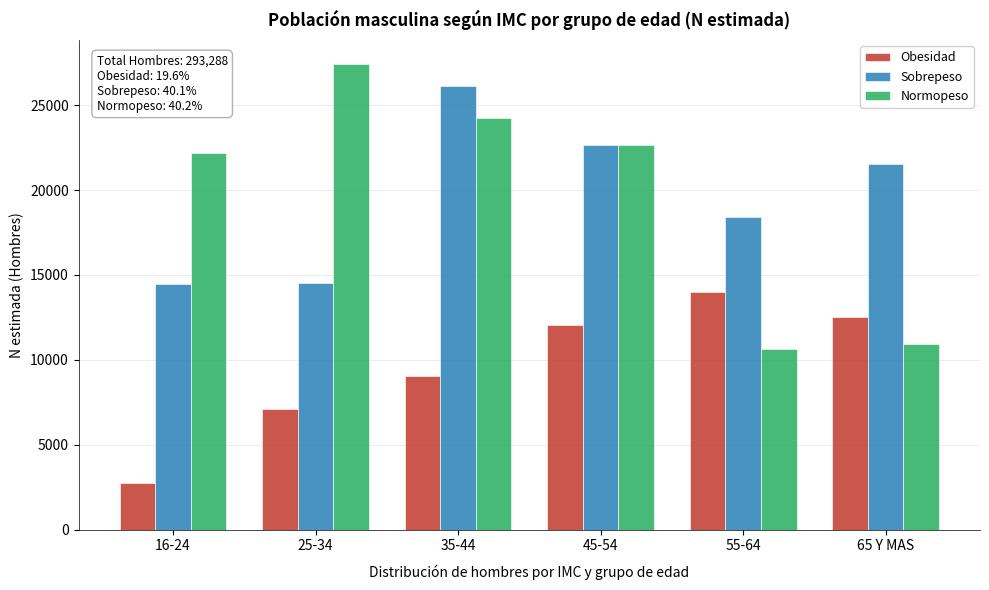

List the series in order of their peak value, lowest first.

Obesidad, Sobrepeso, Normopeso